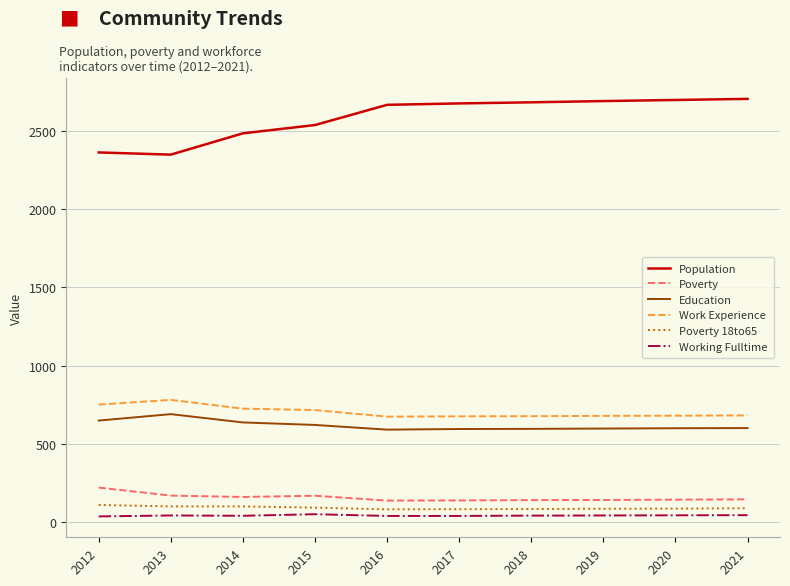

What is the highest value of the Poverty series?

221